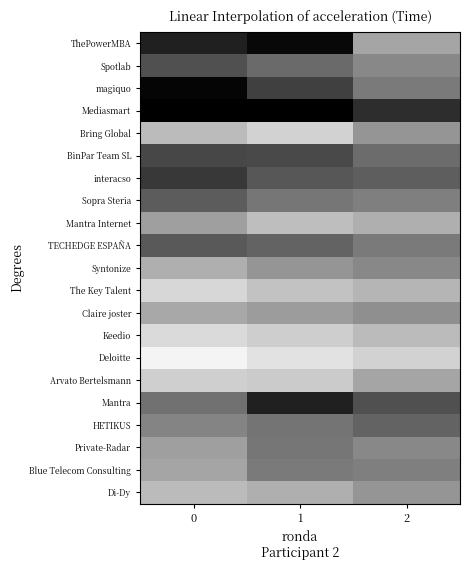

Reading left to right, extract all data points from this chart.

ThePowerMBA: 0=0.9	1=1.0	2=0.5
Spotlab: 0=0.8	1=0.7	2=0.6
magiquo: 0=1.0	1=0.8	2=0.6
Mediasmart: 0=1.0	1=1.0	2=0.8
Bring Global: 0=0.4	1=0.3	2=0.5
BinPar Team SL: 0=0.8	1=0.8	2=0.7
interacso: 0=0.8	1=0.7	2=0.7
Sopra Steria: 0=0.7	1=0.6	2=0.6
Mantra Internet: 0=0.5	1=0.4	2=0.4
TECHEDGE ESPAÑA: 0=0.7	1=0.7	2=0.6
Syntonize: 0=0.4	1=0.5	2=0.6
The Key Talent: 0=0.3	1=0.3	2=0.4
Claire joster: 0=0.4	1=0.5	2=0.5
Keedio: 0=0.2	1=0.3	2=0.4
Deloitte: 0=0.1	1=0.2	2=0.3
Arvato Bertelsmann: 0=0.3	1=0.3	2=0.5
Mantra: 0=0.6	1=0.9	2=0.8
HETIKUS: 0=0.6	1=0.6	2=0.7
Private-Radar: 0=0.5	1=0.6	2=0.6
Blue Telecom Consulting: 0=0.5	1=0.6	2=0.6
Di-Dy: 0=0.4	1=0.4	2=0.5